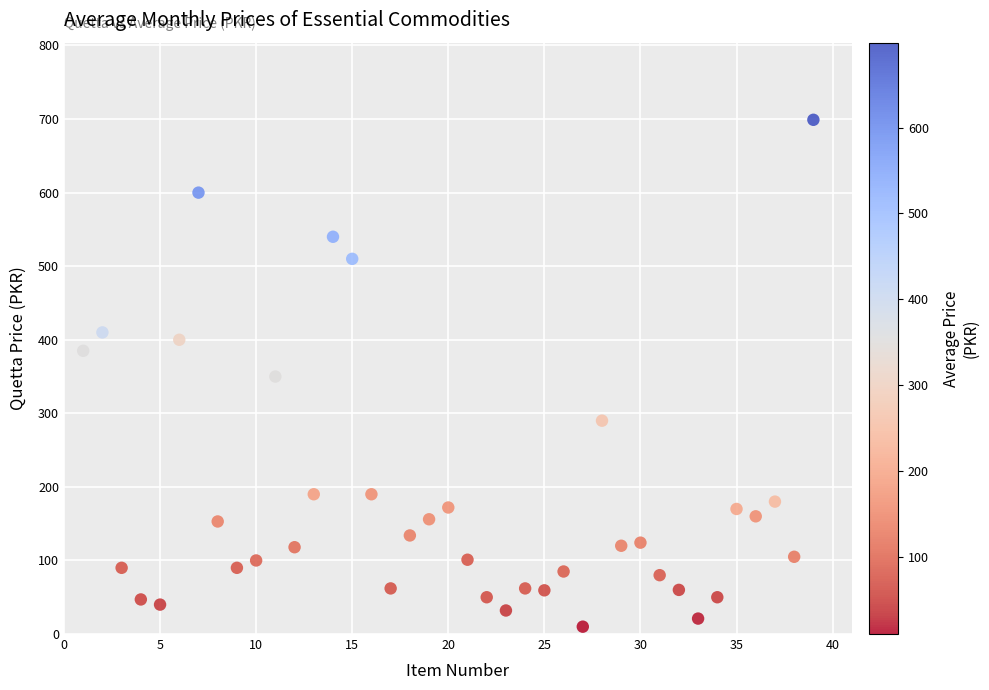

What is the range of Y values (max minus min)?

689.0